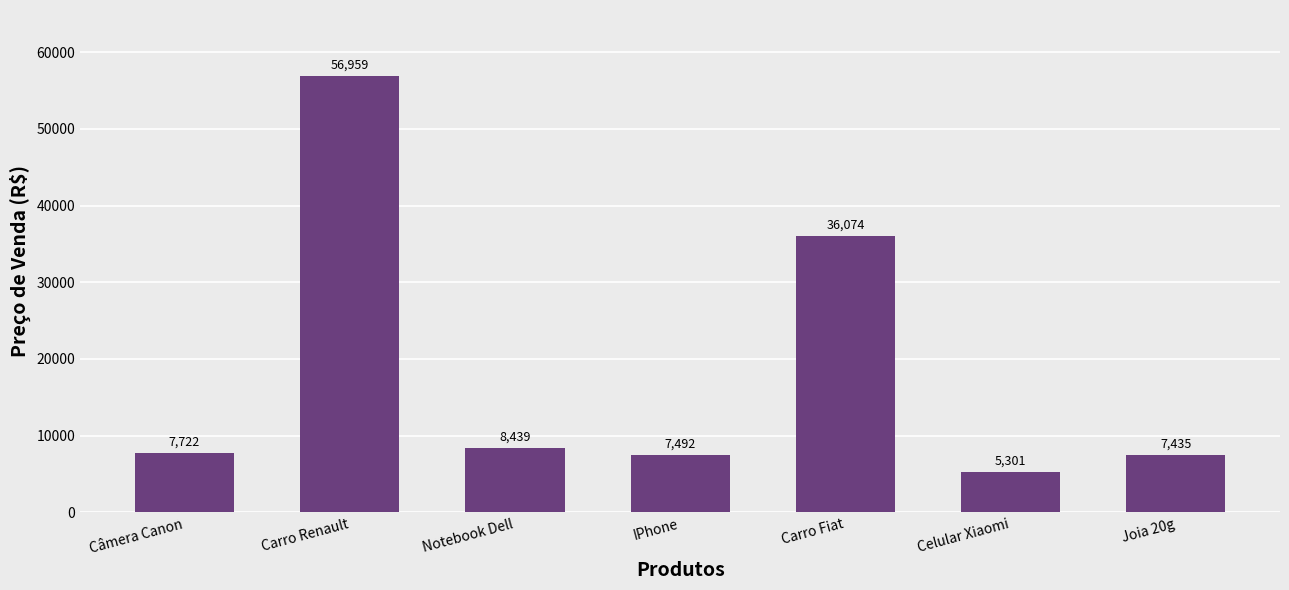

At which label is the value closest to 31129?

Carro Fiat